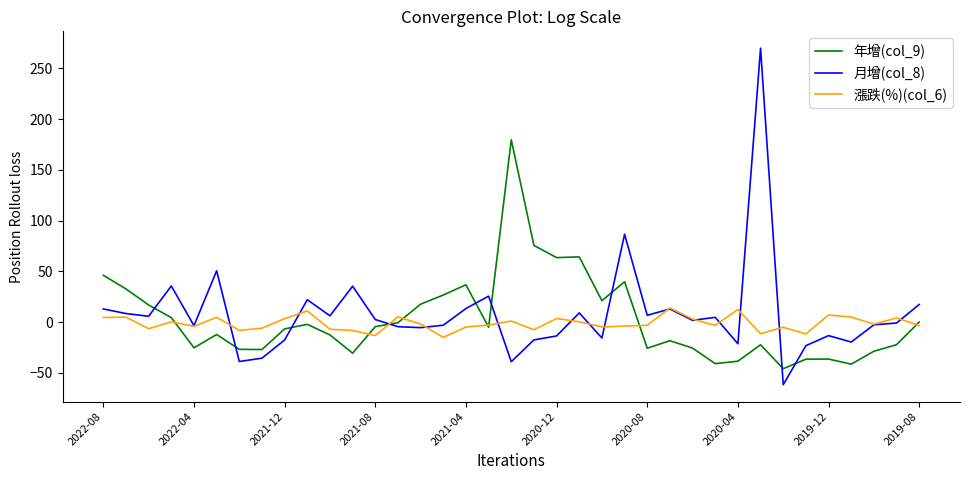

What is the minimum value shown in the chart?

-61.7